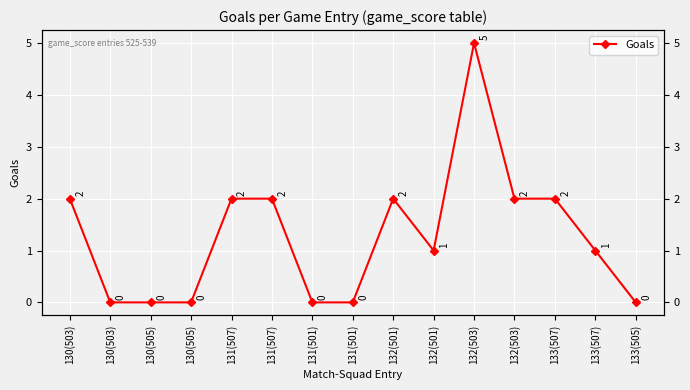

Is it true that the value at 130(505) is -2?

False